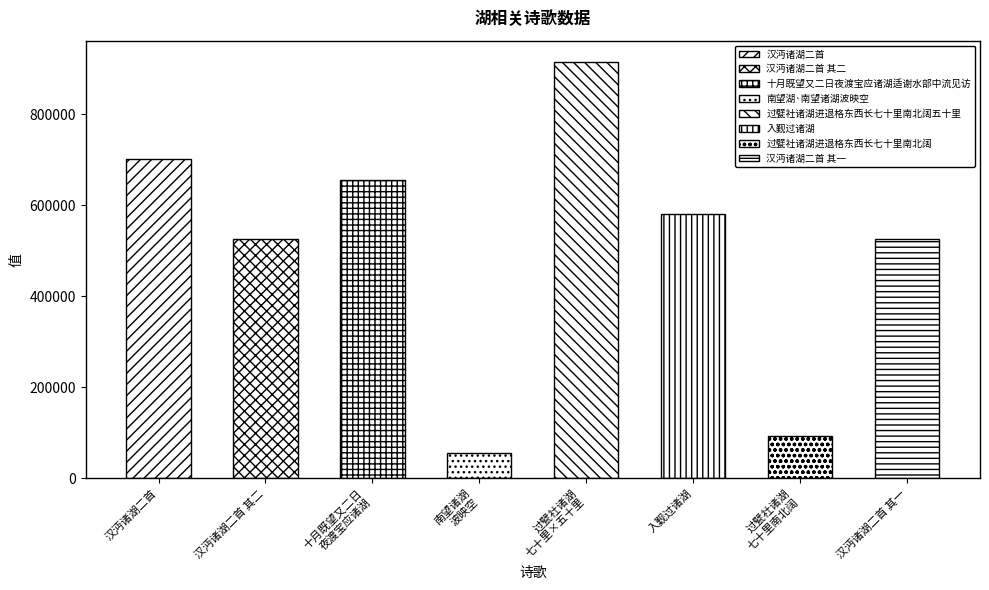

Rank the categories by value from lowest to highest.

南望湖·南望诸湖波映空, 过甓社诸湖进退格东西长七十里南北阔, 汉沔诸湖二首 其一, 汉沔诸湖二首 其二, 入觐过诸湖, 十月既望又二日夜渡宝应诸湖适谢水部中流见访, 汉沔诸湖二首, 过甓社诸湖进退格东西长七十里南北阔五十里